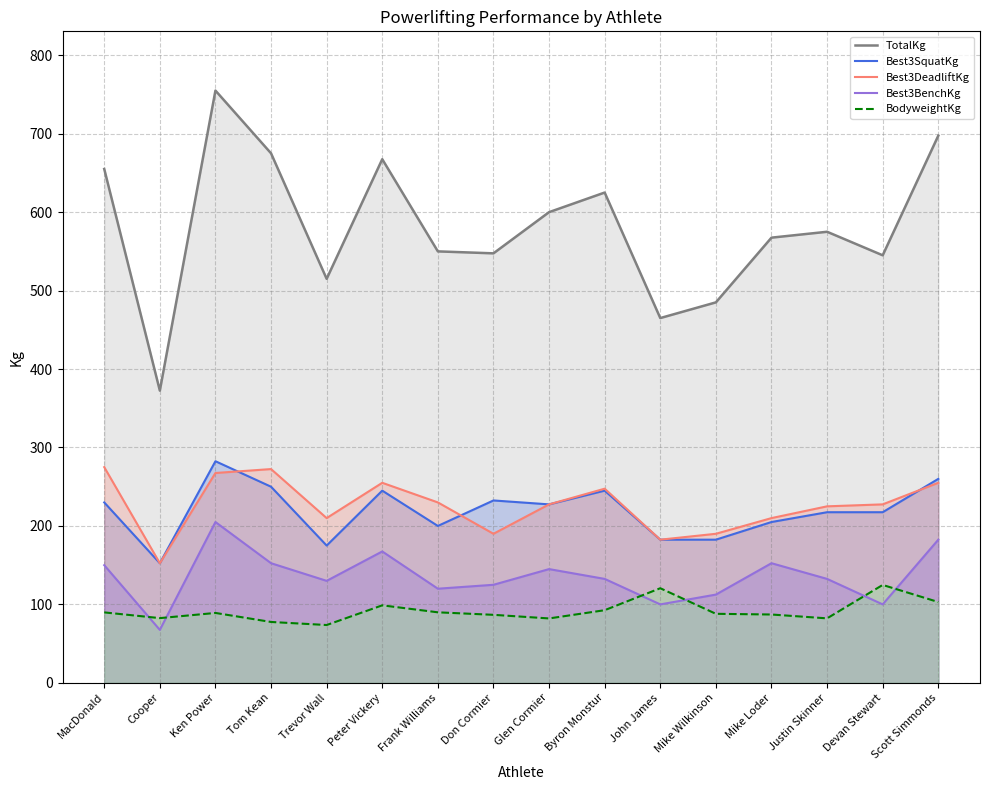

Does the chart have visible grid lines?

Yes